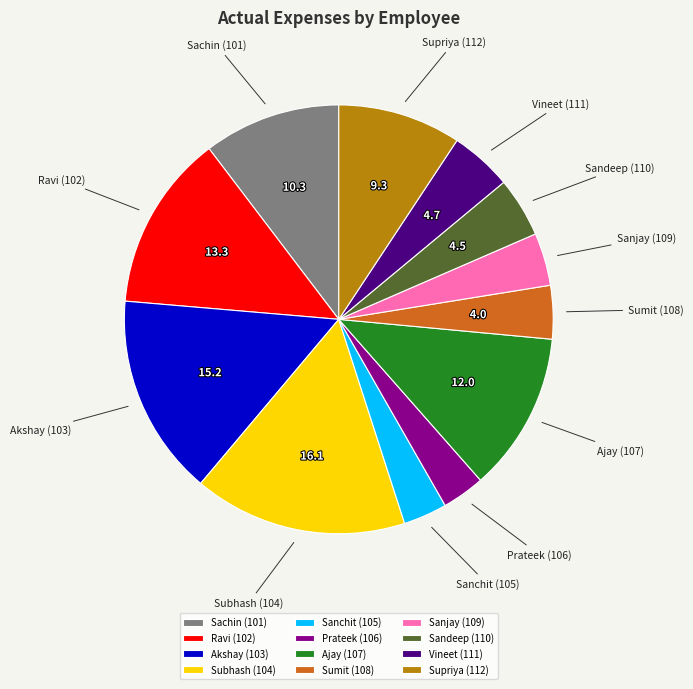

The Sanchit (105) slice represents 15% of the pie. True or false?

False